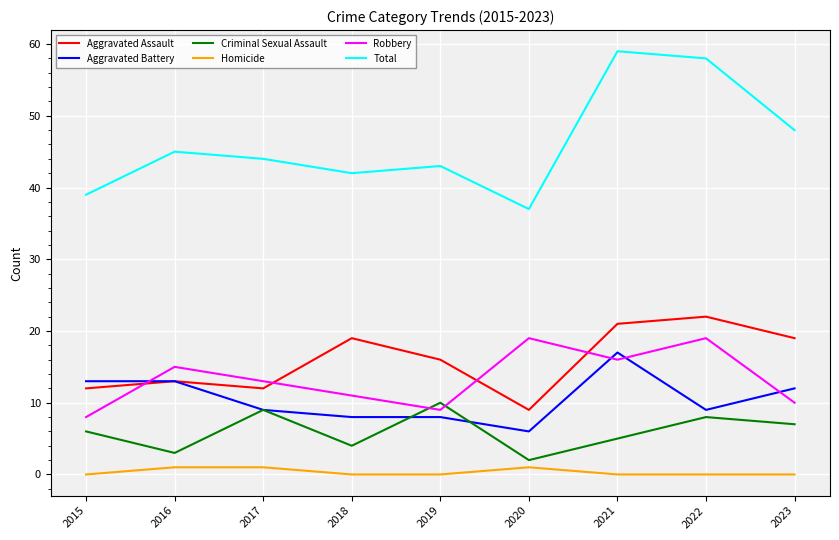

Rank the series at 2018 from lowest to highest value.

Homicide, Criminal Sexual Assault, Aggravated Battery, Robbery, Aggravated Assault, Total